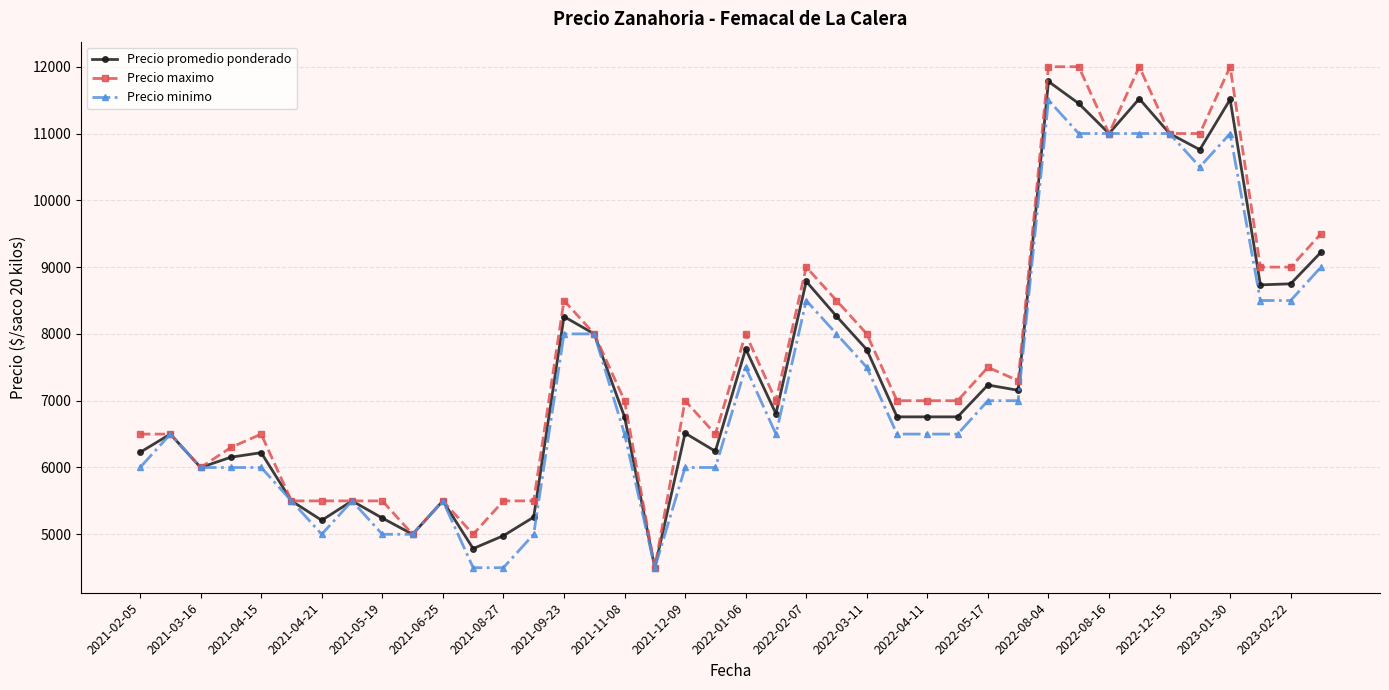

Which series has the largest range (max minus min)?

Precio maximo